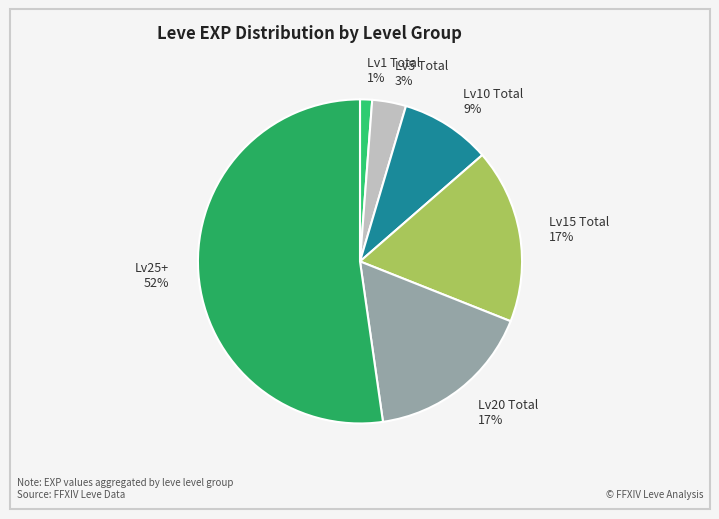

To the nearest percent, what is the difference between the Lv5 Total 3% and Lv10 Total 9% slice percentages?

6%